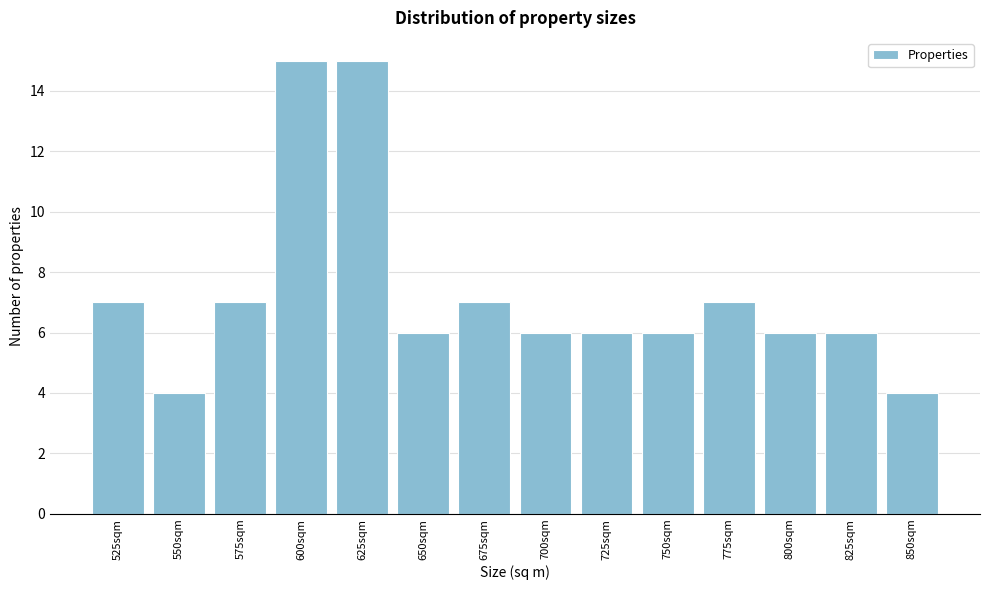

Reading left to right, extract all data points from this chart.

7	4	7	15	15	6	7	6	6	6	7	6	6	4